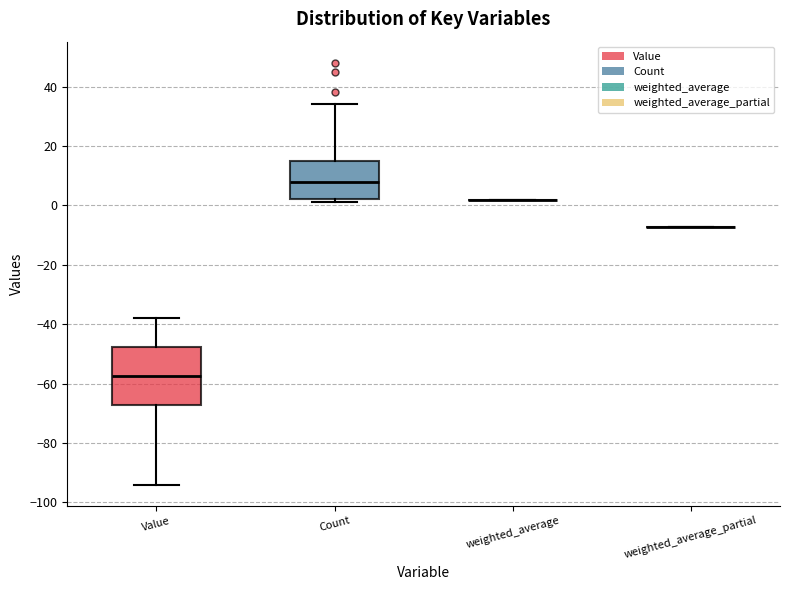

Comparing the boxes themselves (not the whiskers), which one is the tallest?

Value